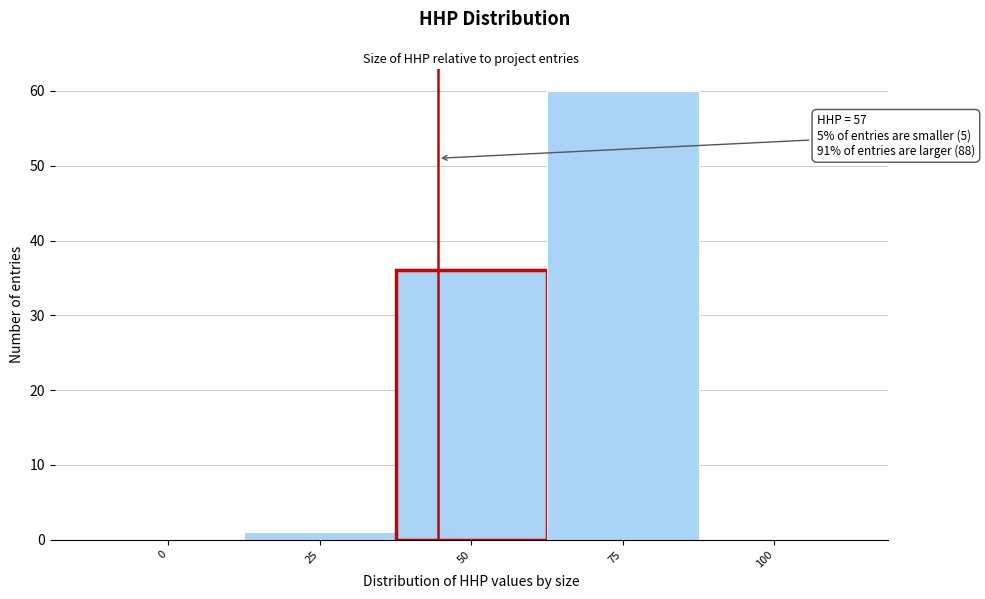

Reading left to right, what are all the values shown in this chart?

0=0	25=1	50=36	75=60	100=0